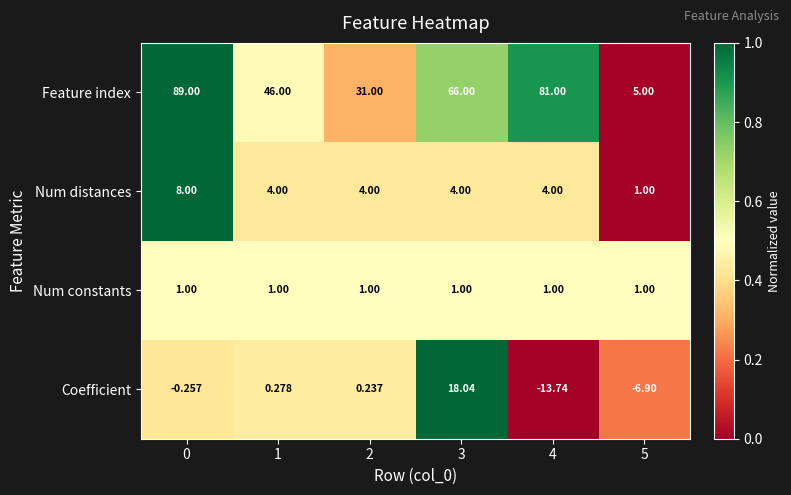

Rank the series by their maximum value, from lowest to highest.

Num constants, Num distances, Coefficient, Feature index